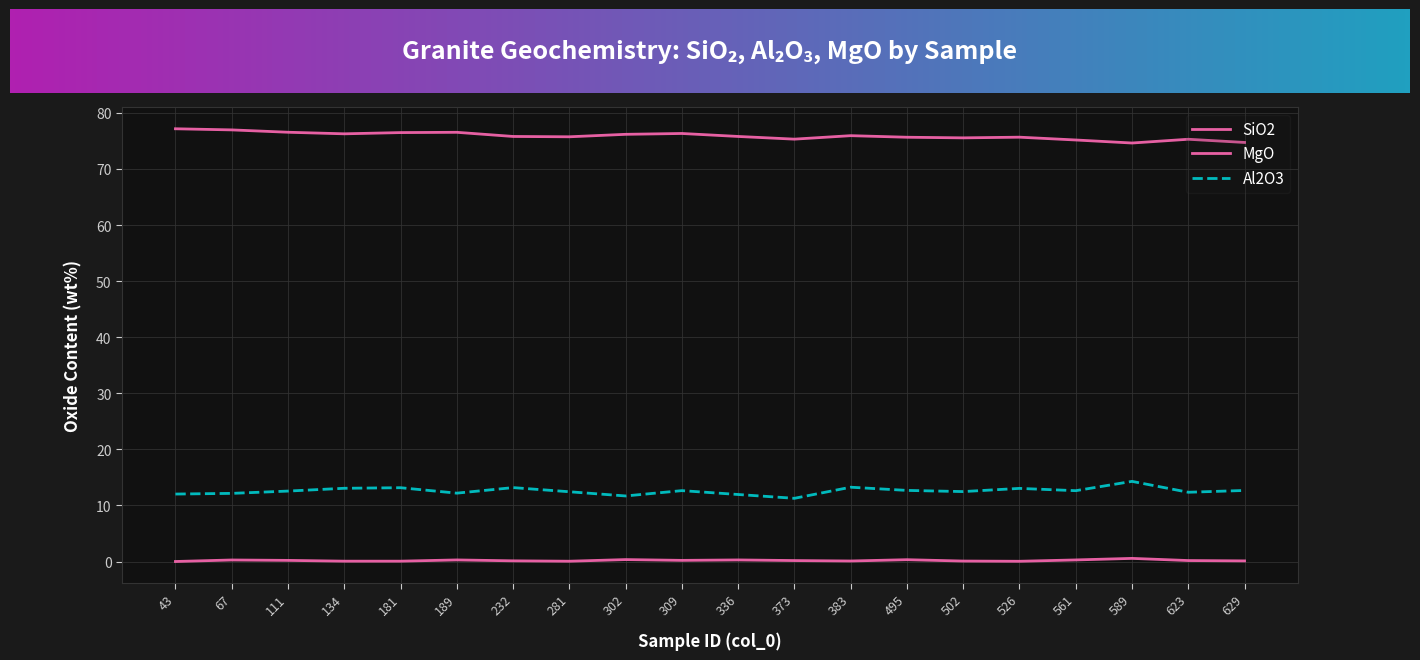

True or false: Al2O3 and SiO2 intersect in this chart.

False